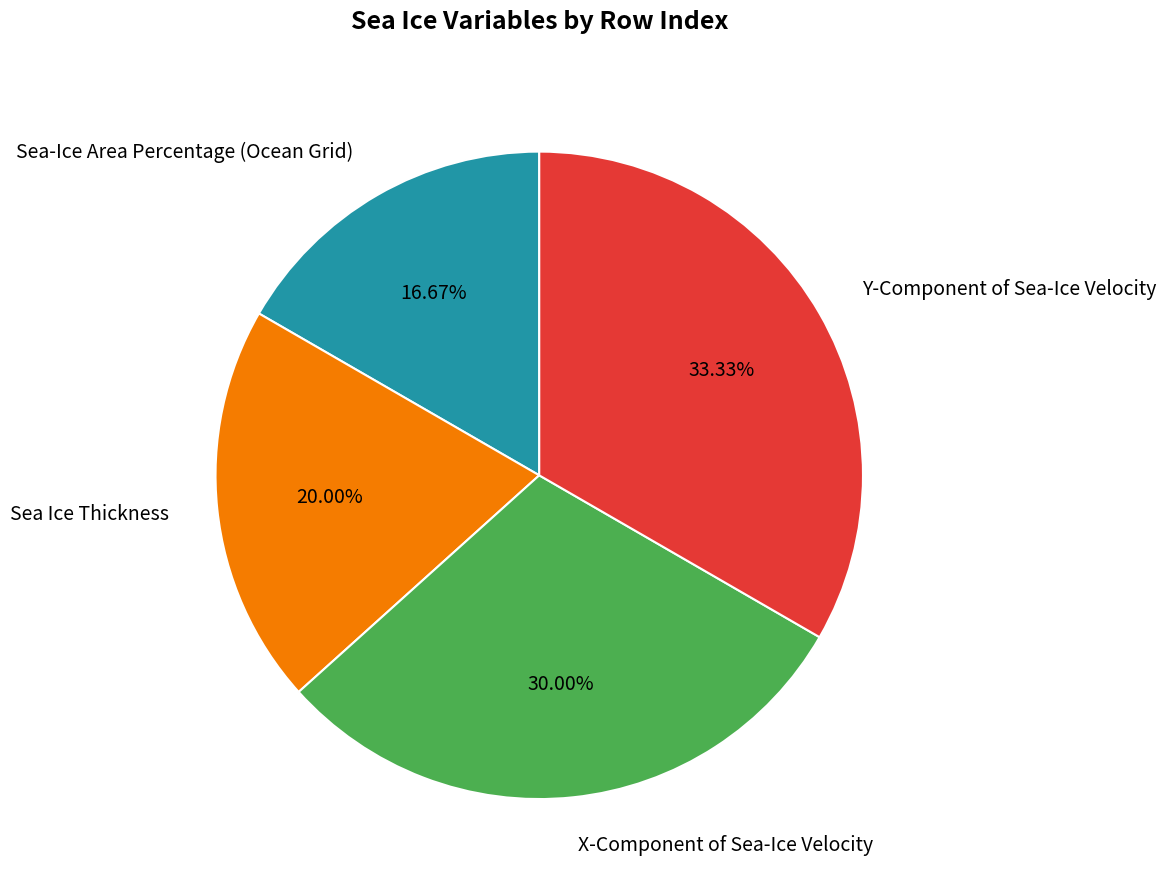

Approximately how many times larger is the value at Sea Ice Thickness compared to X-Component of Sea-Ice Velocity?

0.7